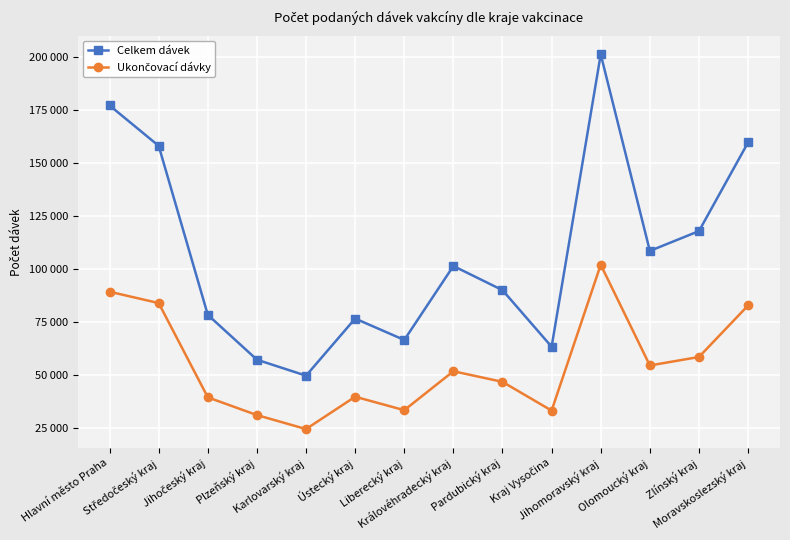

Which category has the highest value in the Celkem dávek series?

Jihomoravský kraj